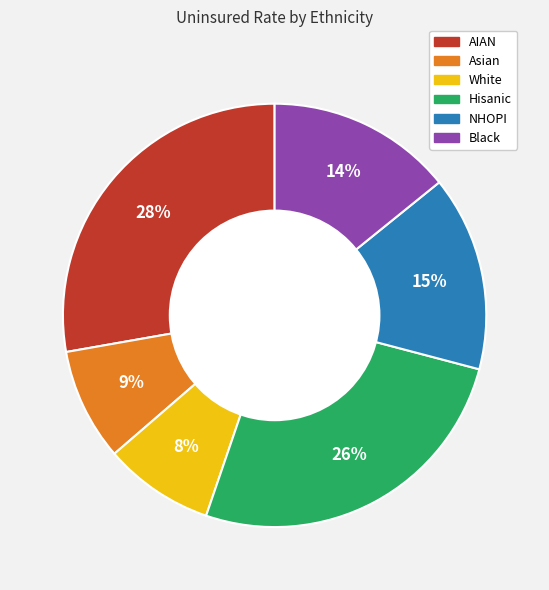

What percentage is the Black slice, to the nearest percent?

14%